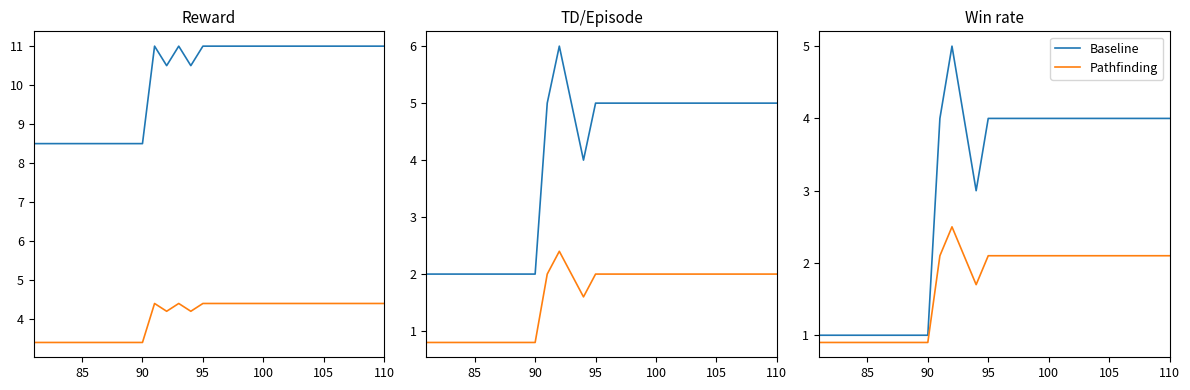

Is this an area chart (filled region under the line)?

No